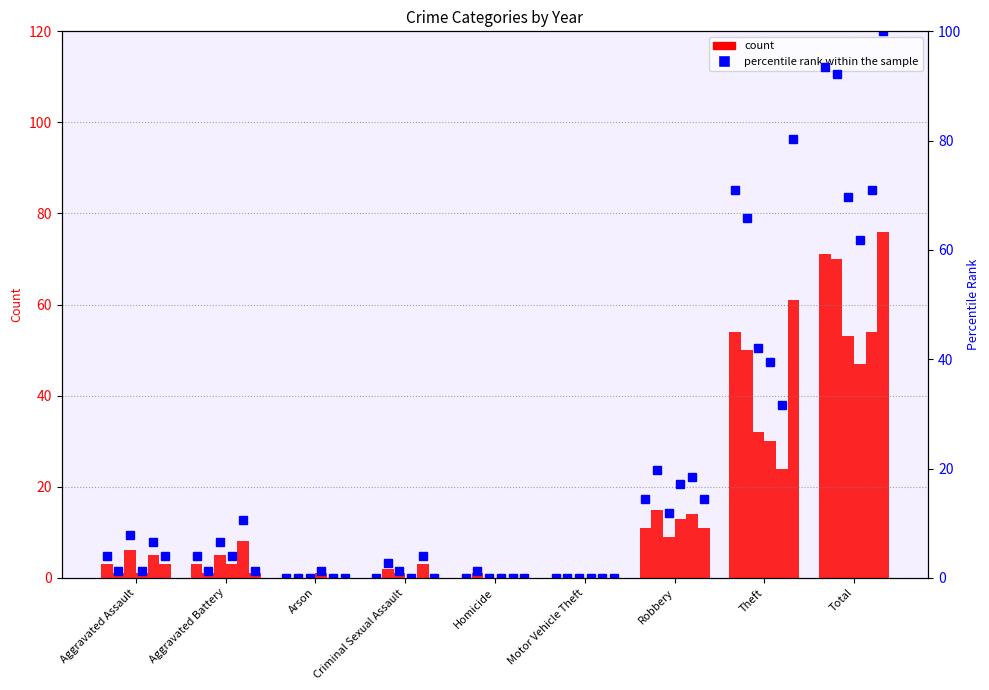

Is it true that 2017 %ile equals 46.1 at Total?

False